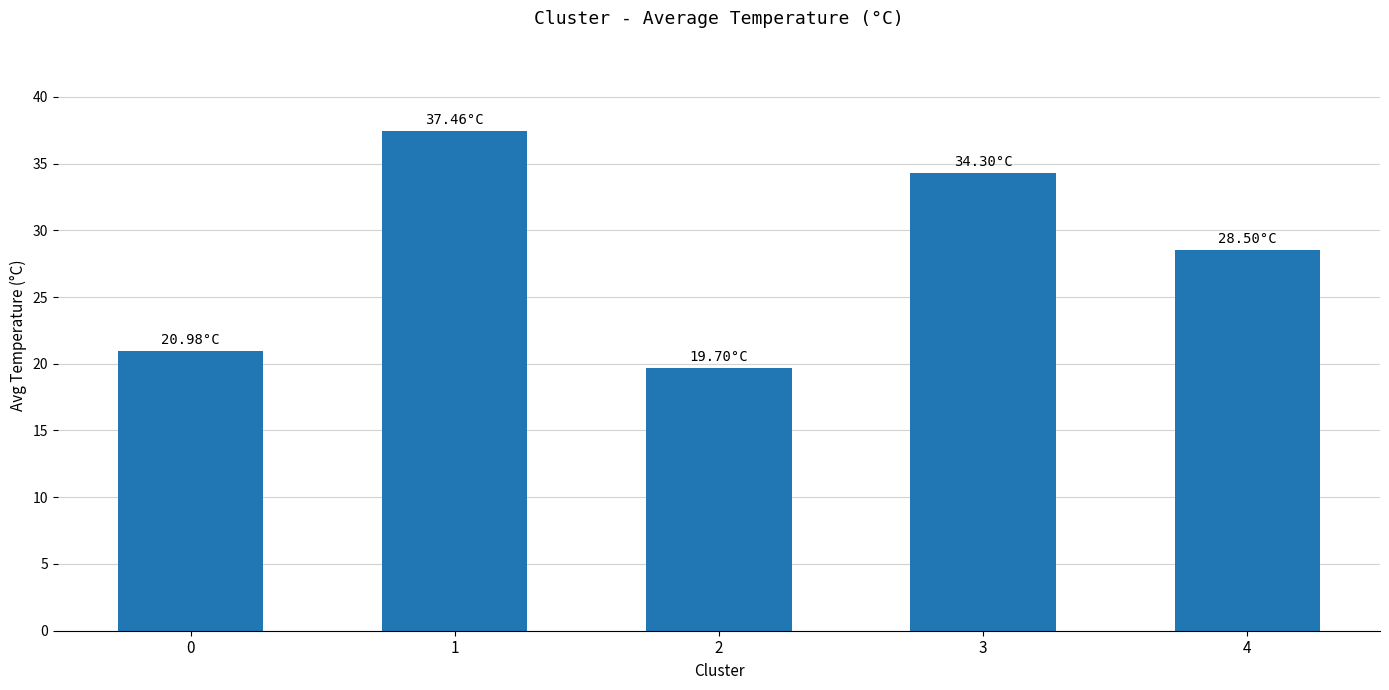

List the labels in order of value, smallest first.

2, 0, 4, 3, 1